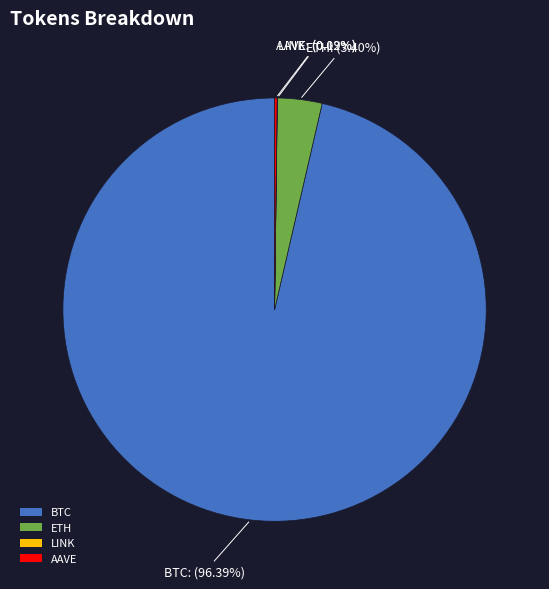

Does ETH represent more than half of the total?

No